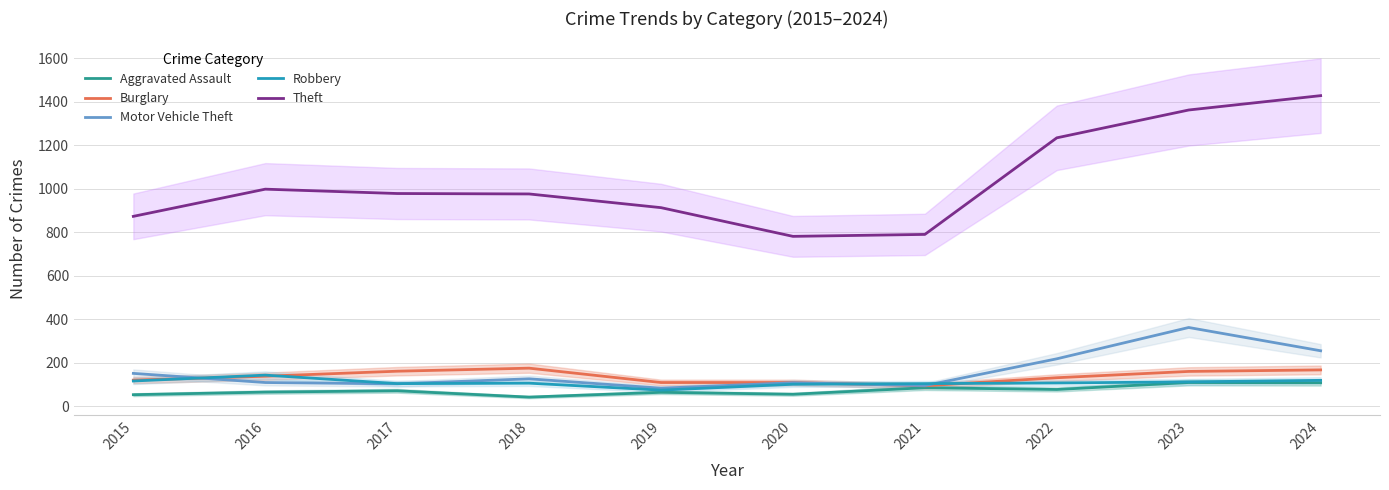

How many series are shown in this chart?

5